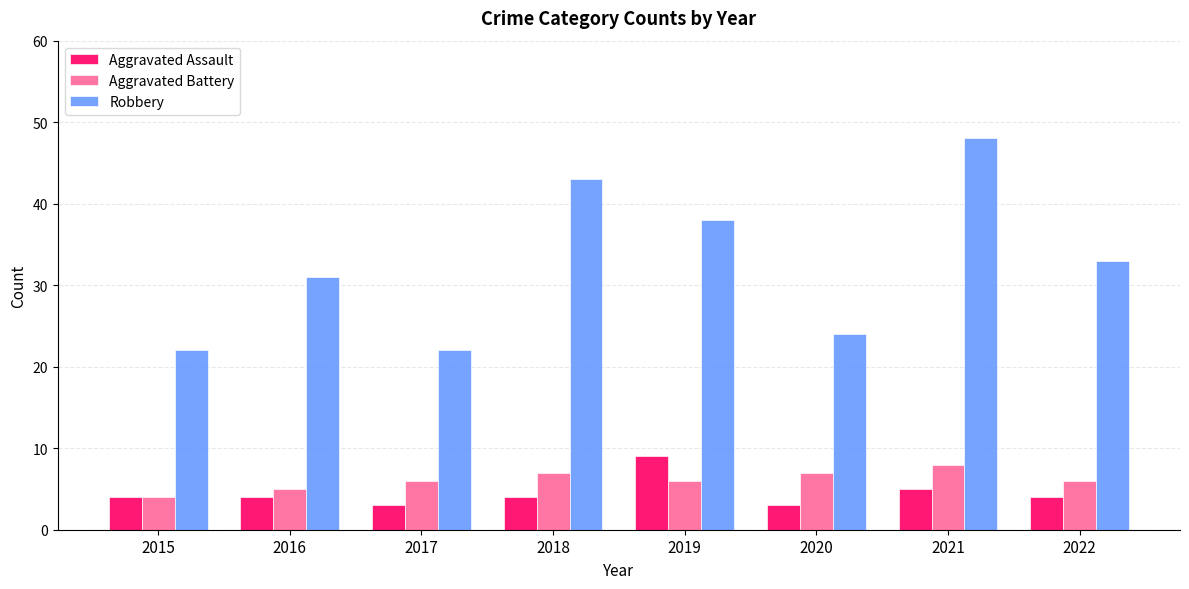

What is the value of the Robbery bar at the 6th from the left?

24